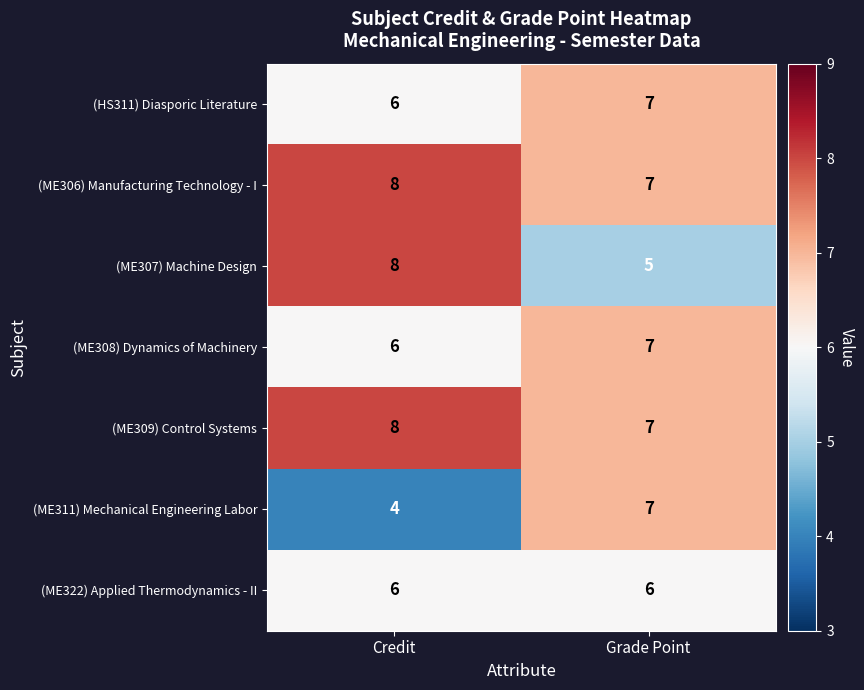

Rank the categories by (ME307) Machine Design value from highest to lowest.

Credit, Grade Point